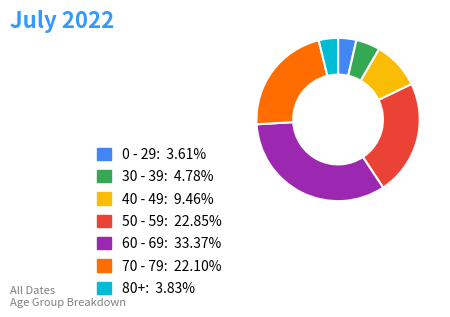

Which has a higher value, 50 - 59 or 40 - 49?

50 - 59